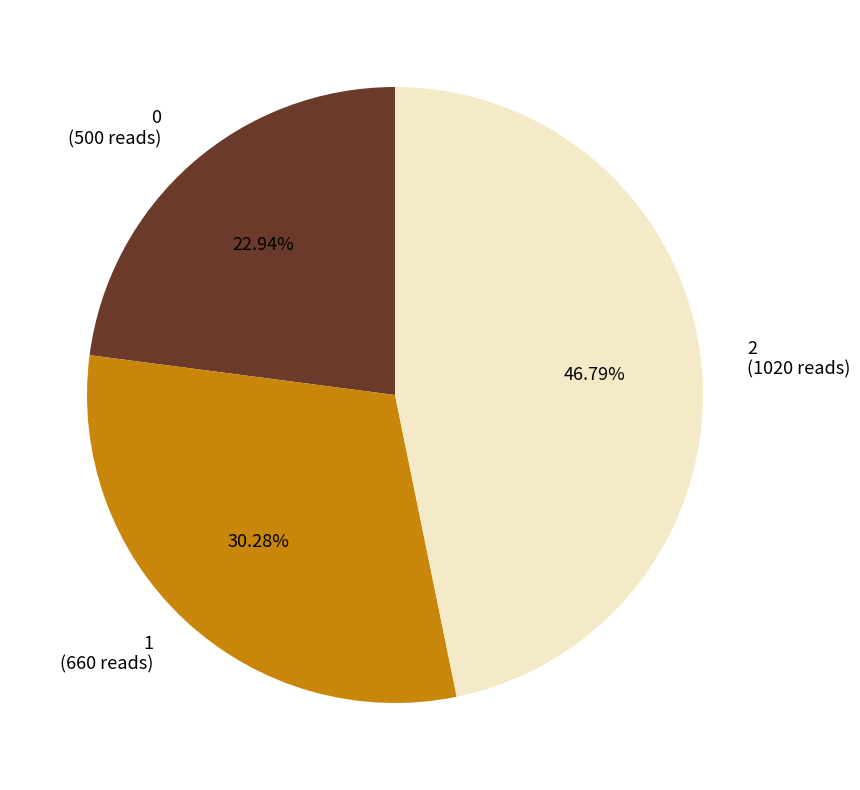

Is it true that 0 is 17% of the pie?

False